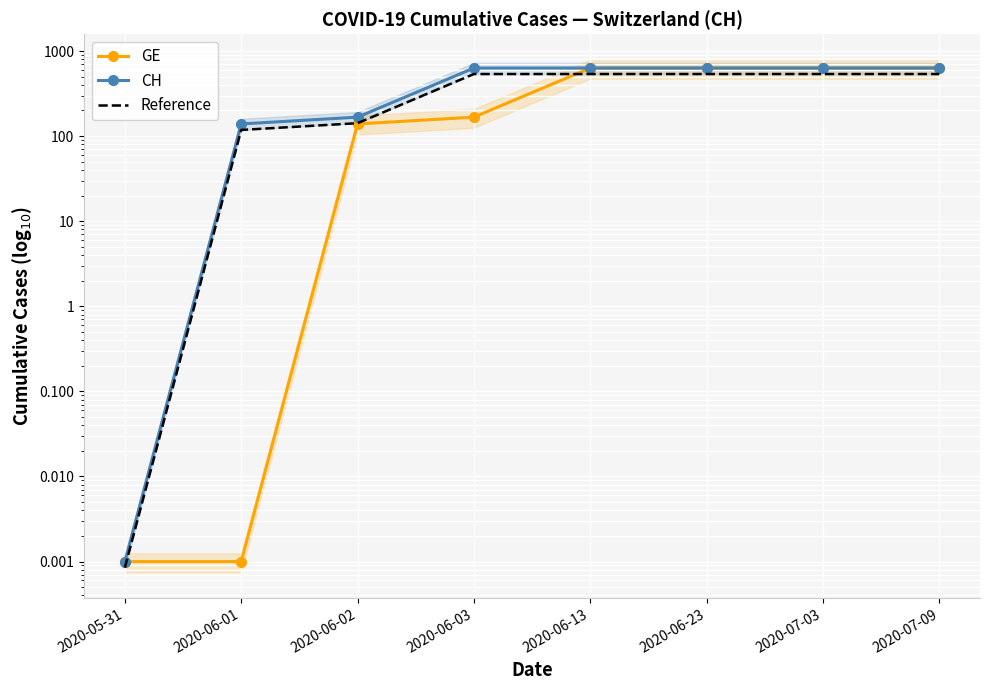

At which label is Reference closest to 268?

2020-06-02